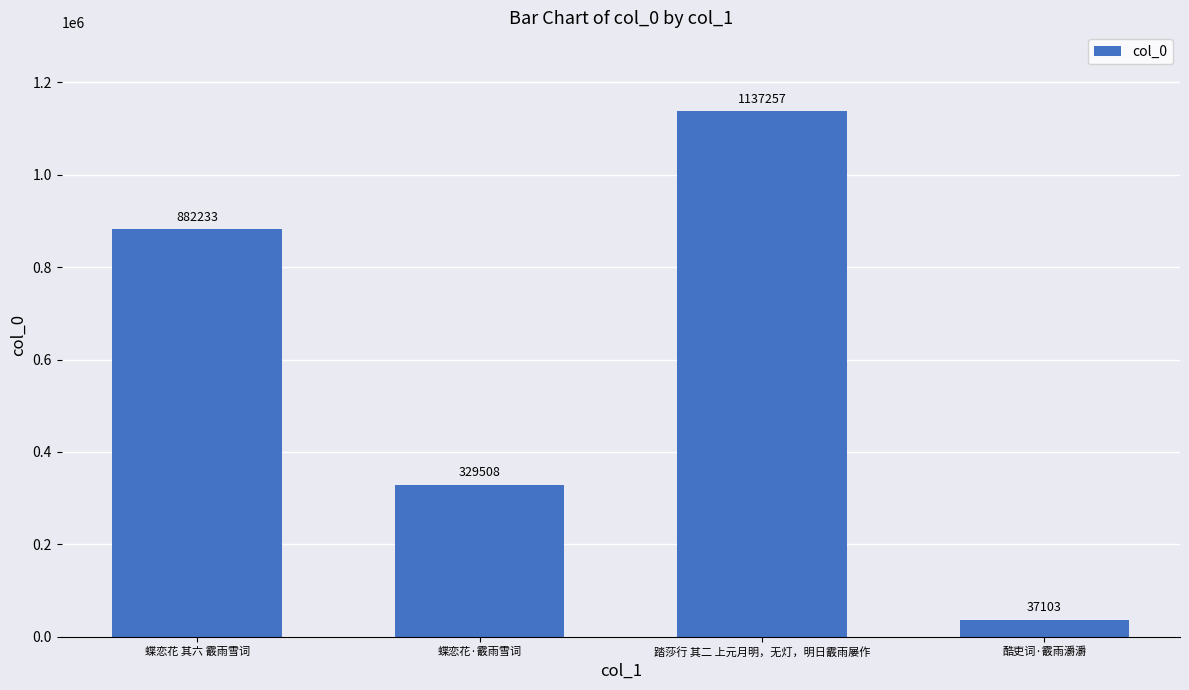

What is the difference between the values at 蝶恋花·霰雨雪词 and 酷吏词·霰雨灂灂?

292405